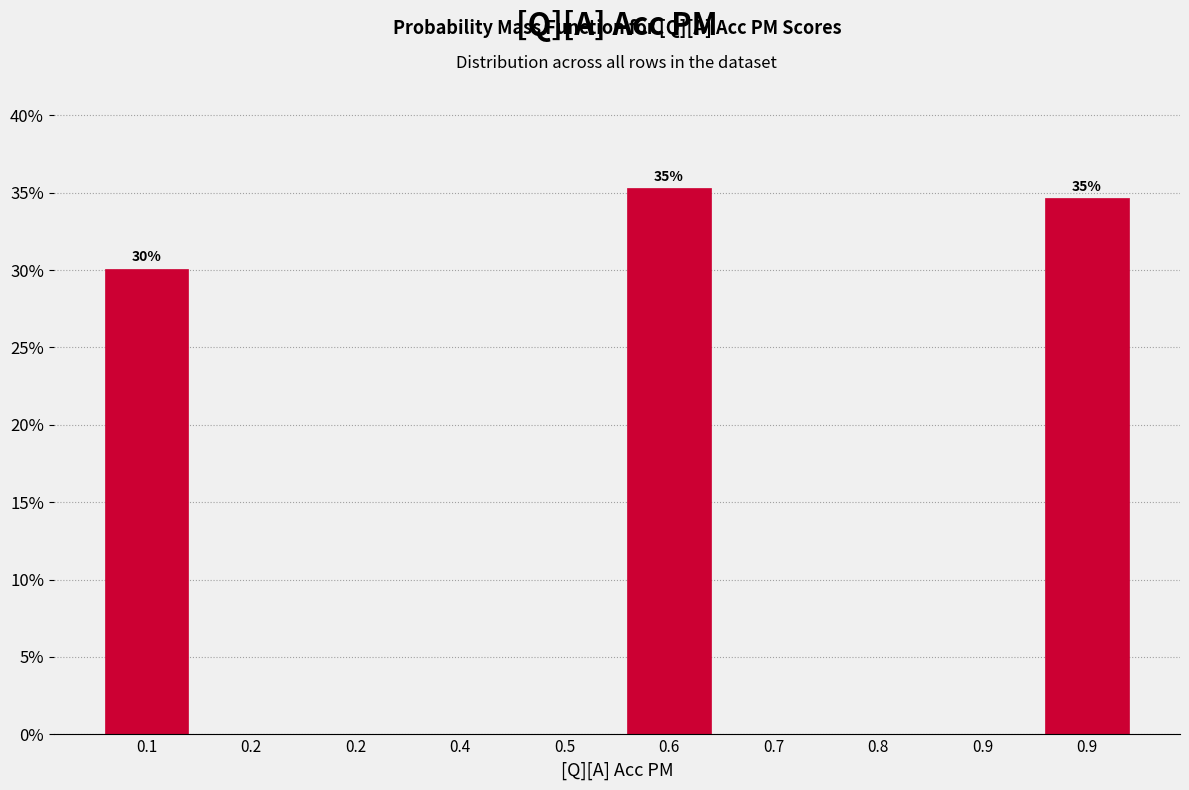

How many data points does each series have?

10